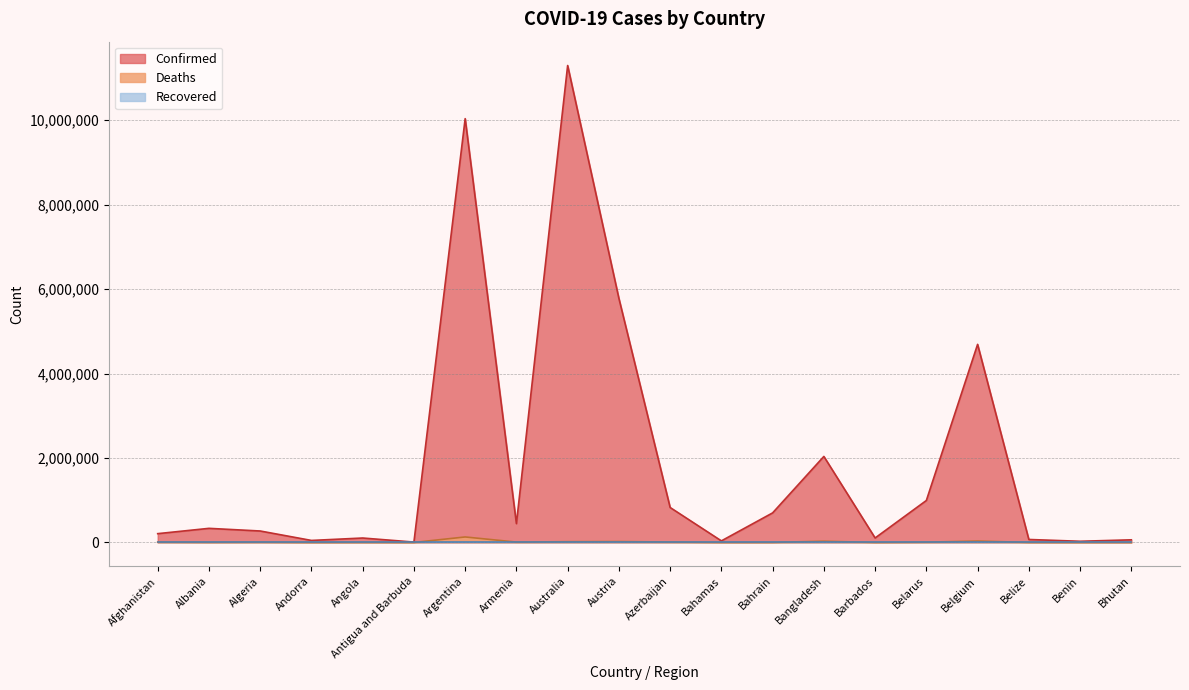

Where is Confirmed nearest to the value 5652276?

Austria